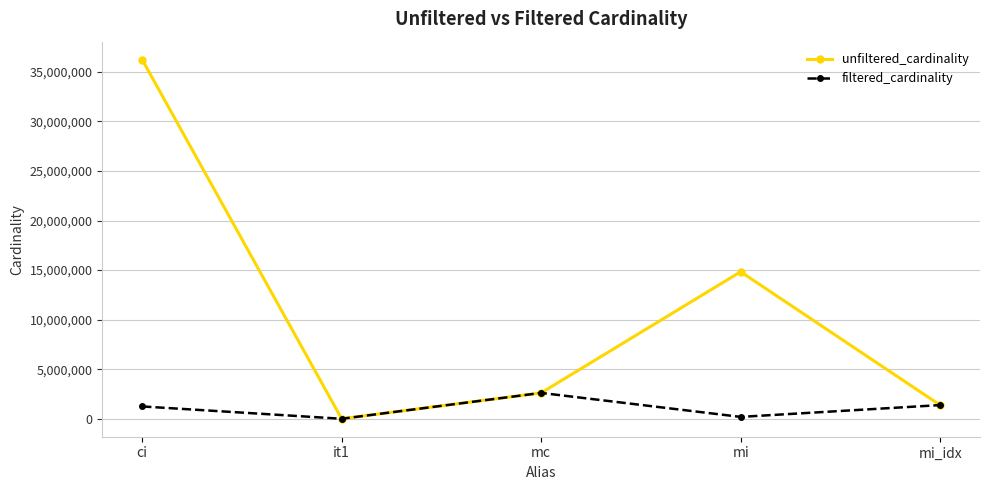

What is the maximum value shown in the chart?

36244344